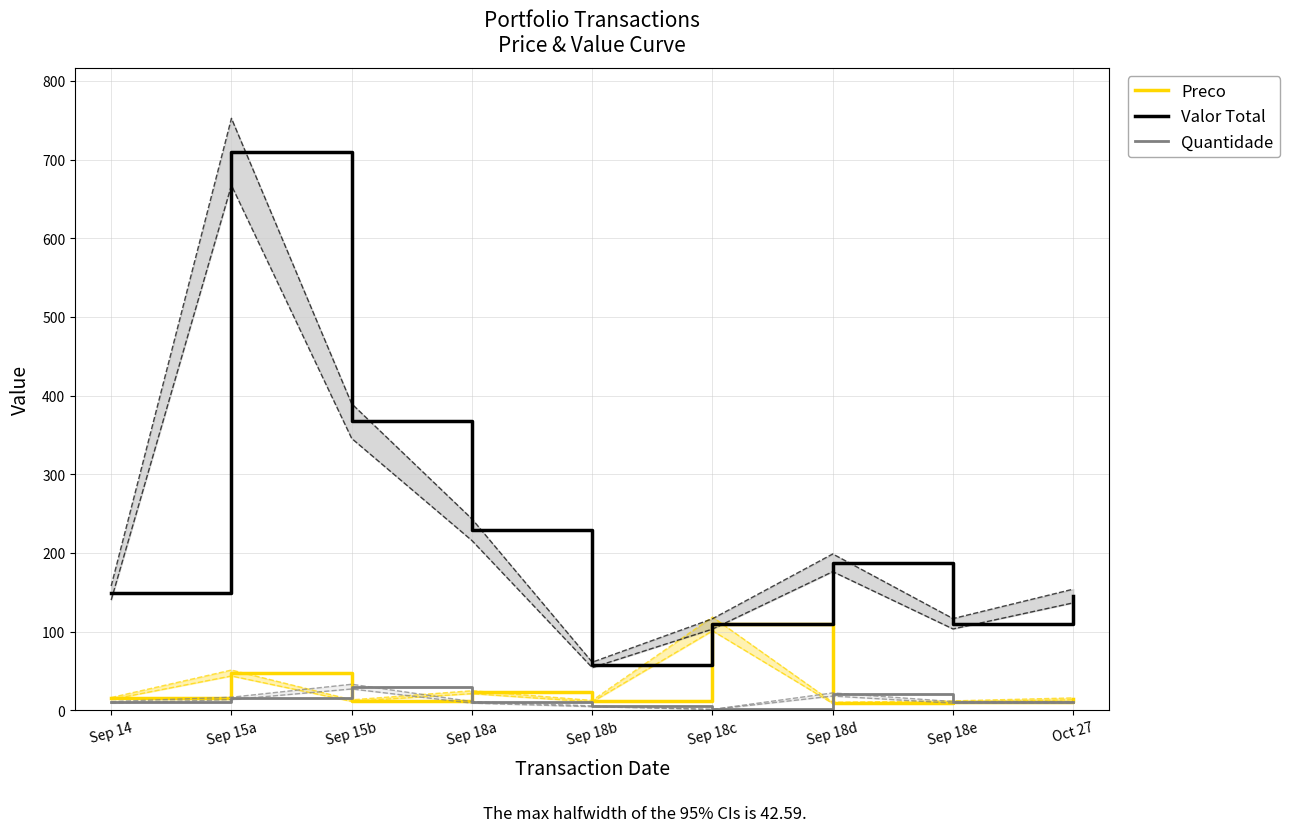

How many intersections are there between Preco and Quantidade?

4